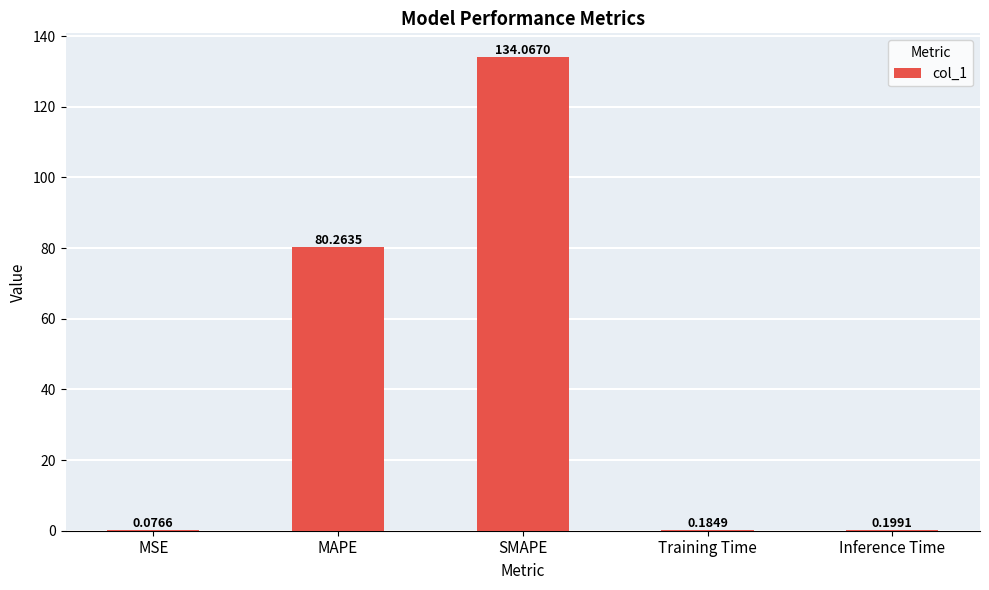

Are the bars horizontal?

No